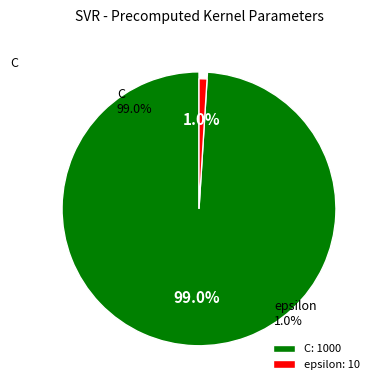

Which slice represents more than half of the pie?

C